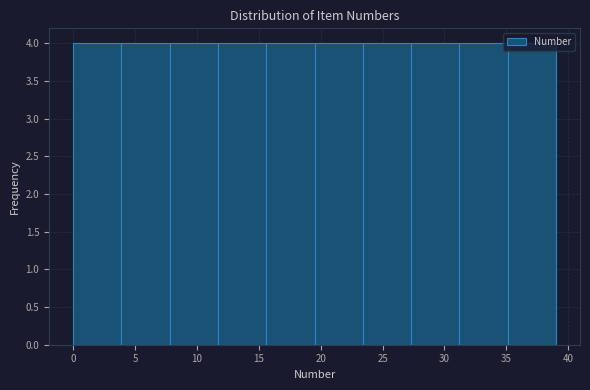

What is the height of the bar covering 31.2 to 35.1 on the x-axis? Neither the bar edges nor the heights are printed on the chart, so give them approximately, as read against the axes.

4